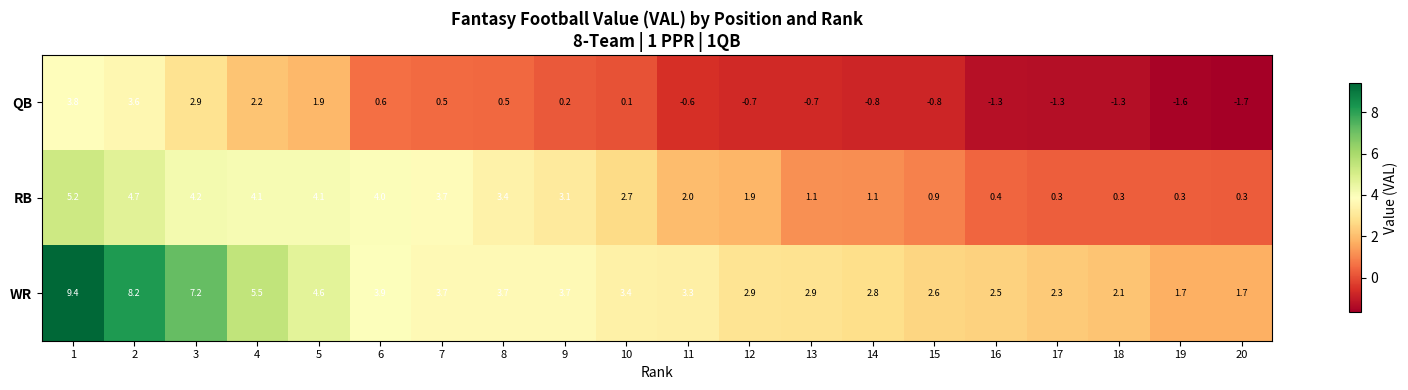

At 11, list the series in order from largest to smallest.

WR, RB, QB